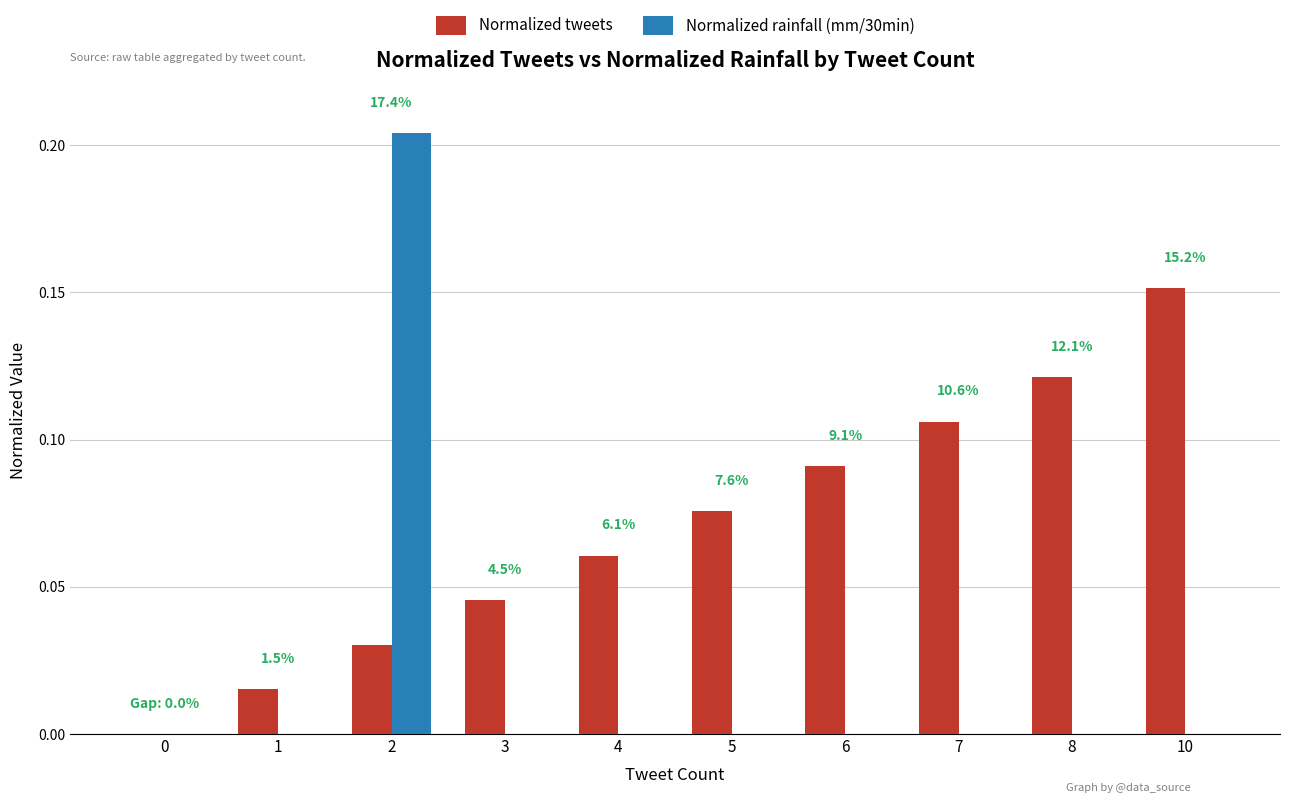

Which series has the largest total across all categories?

Normalized tweets